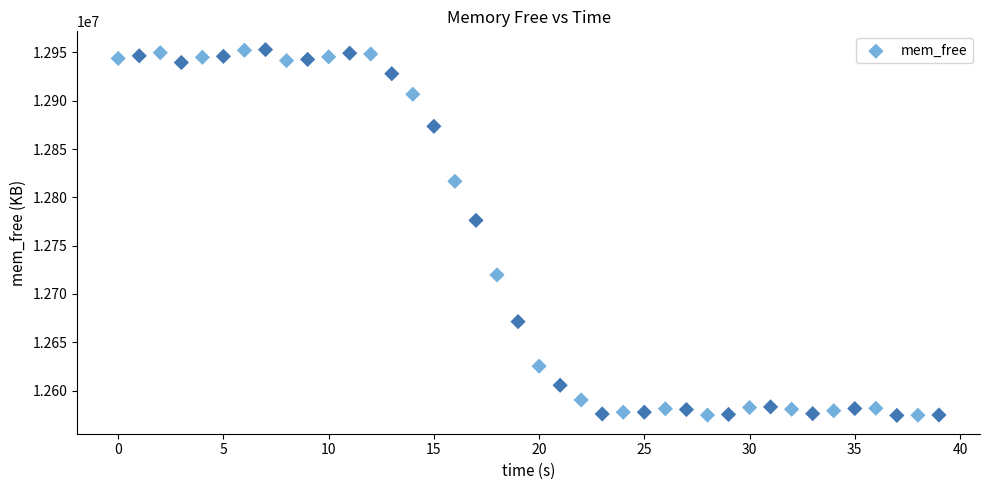

What Y value in the scatter plot is closest to 12763600?

12776208